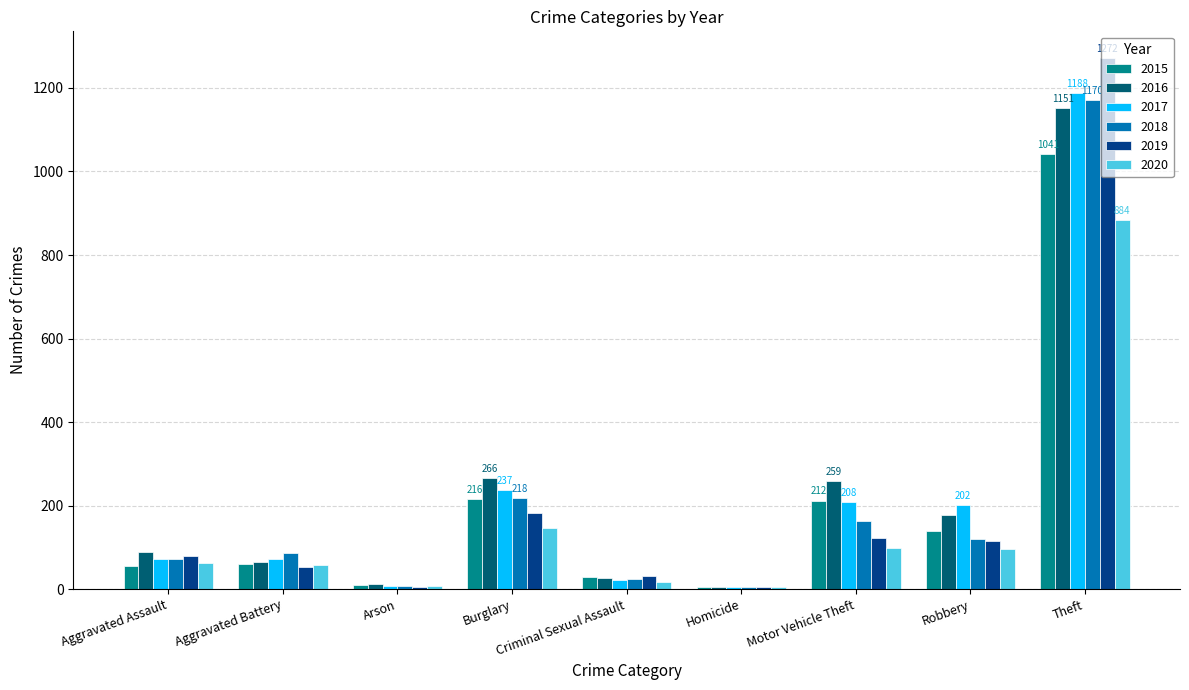

Which series changed the most between Aggravated Battery and Burglary?

2016